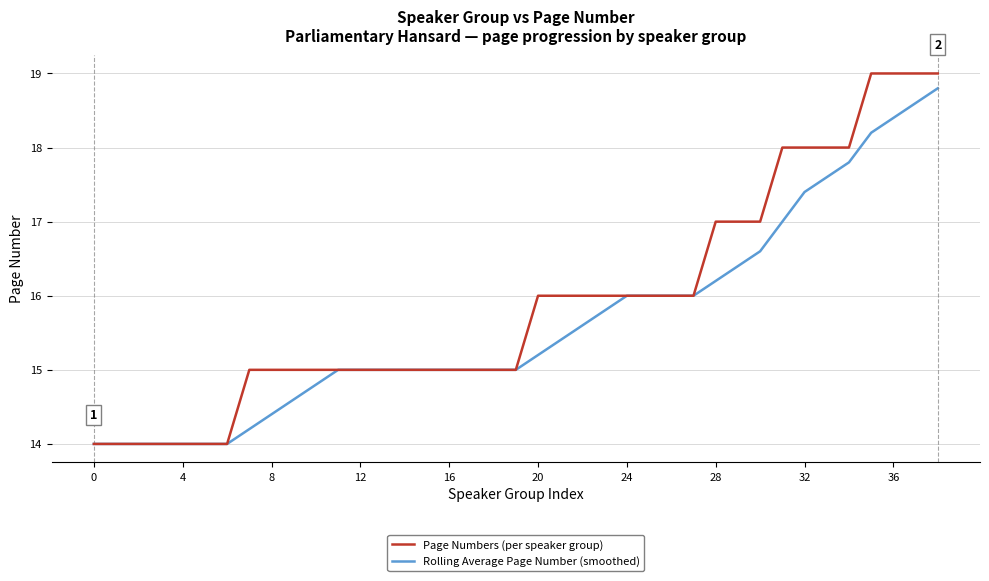

What is the lowest value of the Rolling Average Page Number (smoothed) series?

14.0